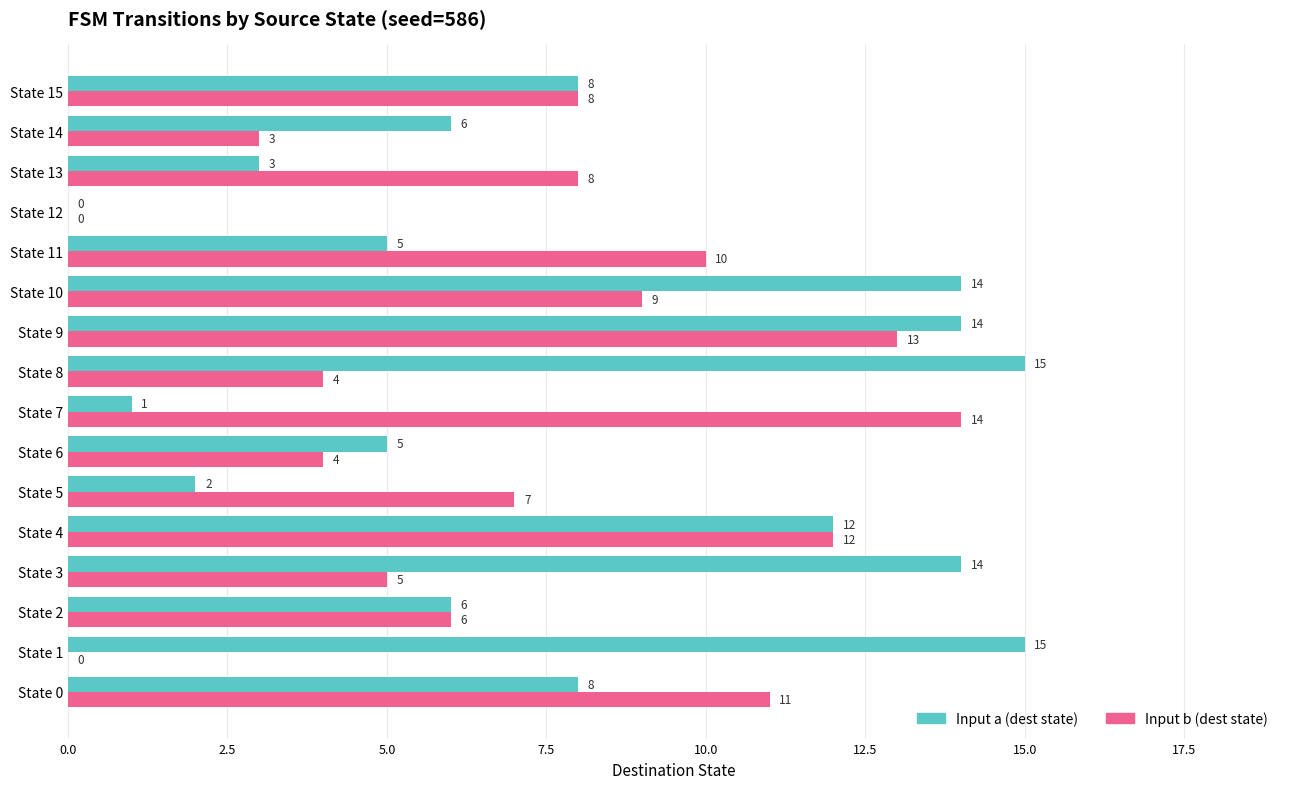

What are all the series names shown in the legend?

Input a (dest state), Input b (dest state)